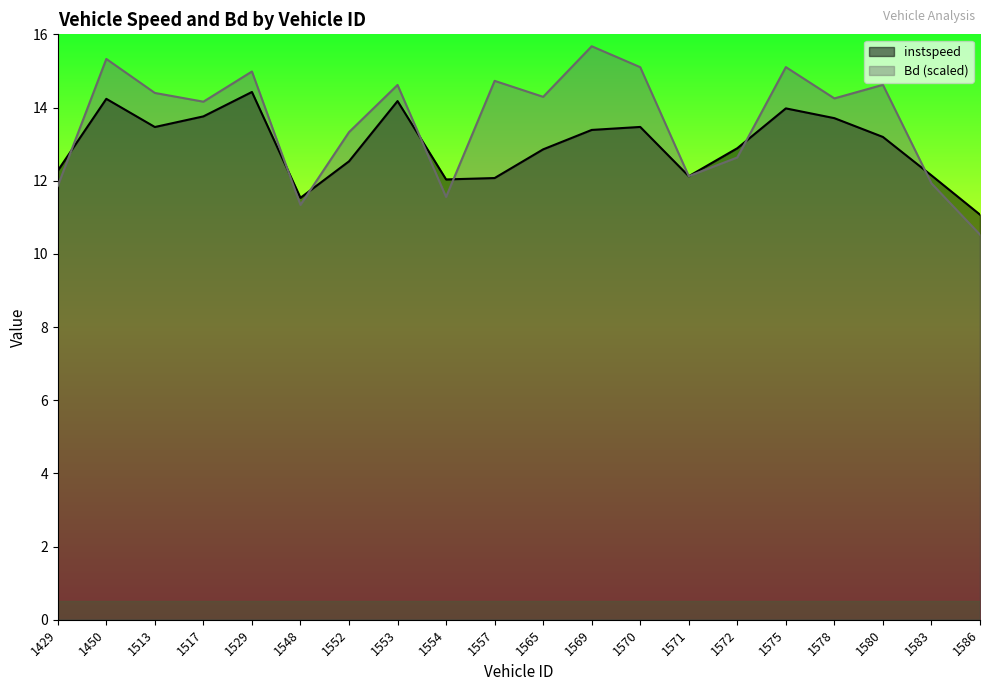

How many lines are shown in the chart?

2